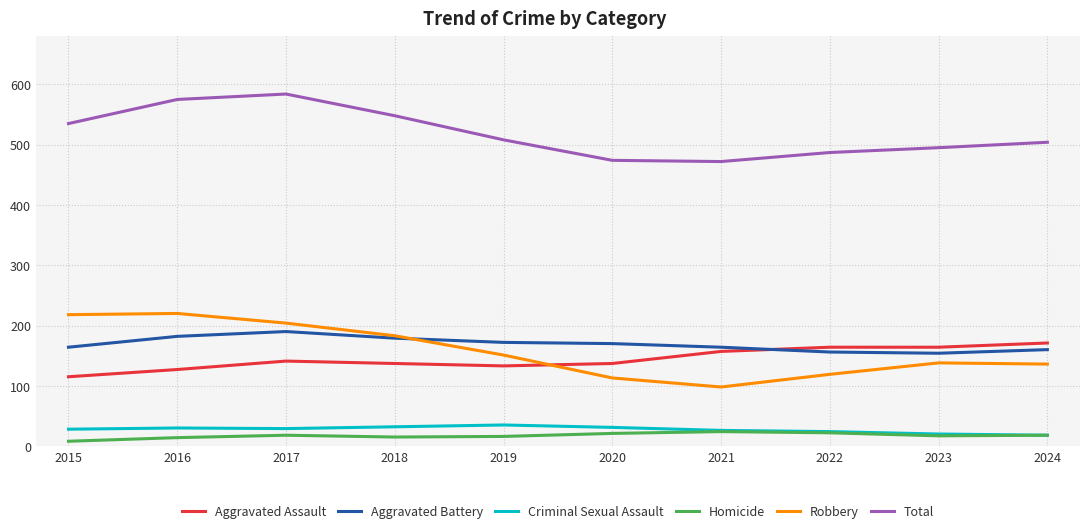

Which series has the largest range (max minus min)?

Robbery